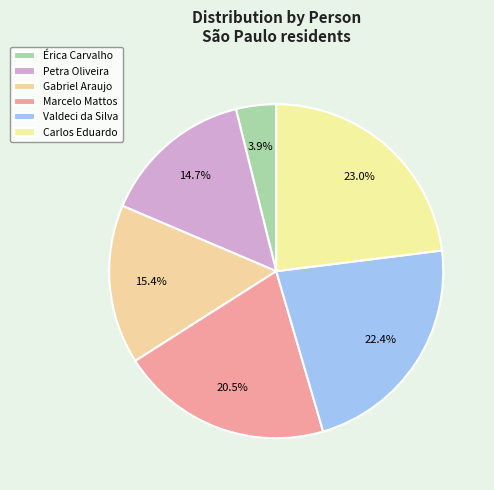

What is the largest slice in the pie chart?

Carlos Eduardo